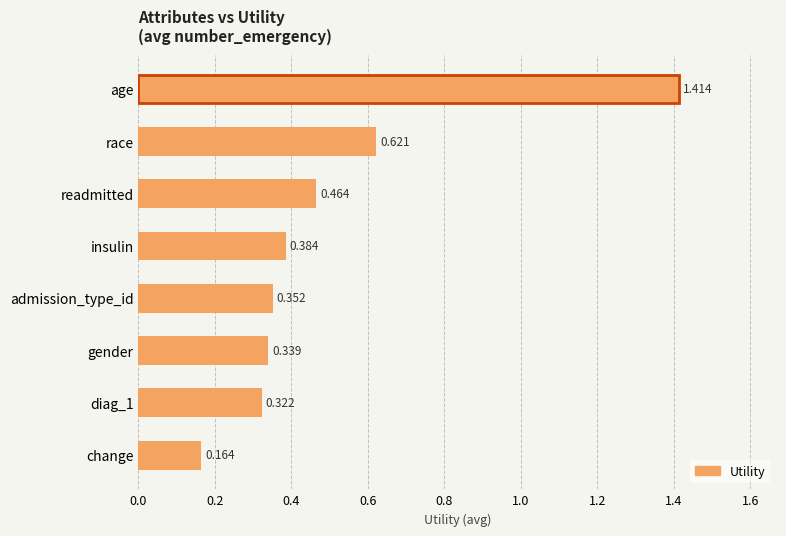

Which has a higher value, change or race?

race